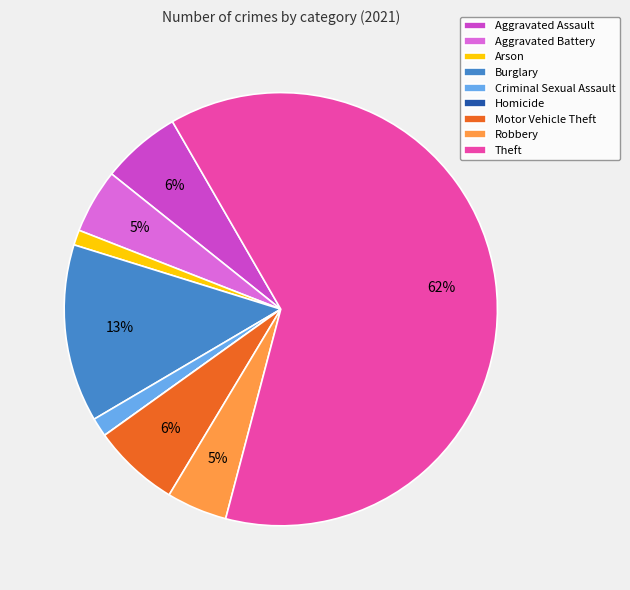

True or false: Robbery accounts for 5% of the total.

True